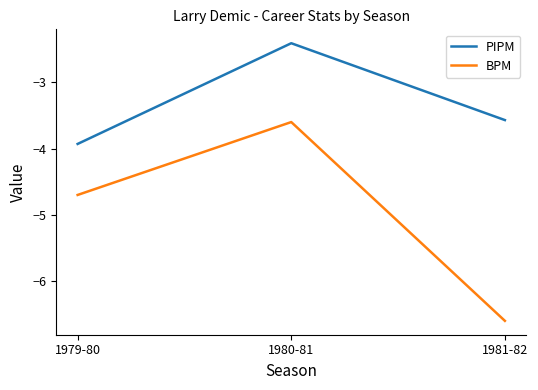

Is it true that PIPM equals -3.9 at 1979-80?

True